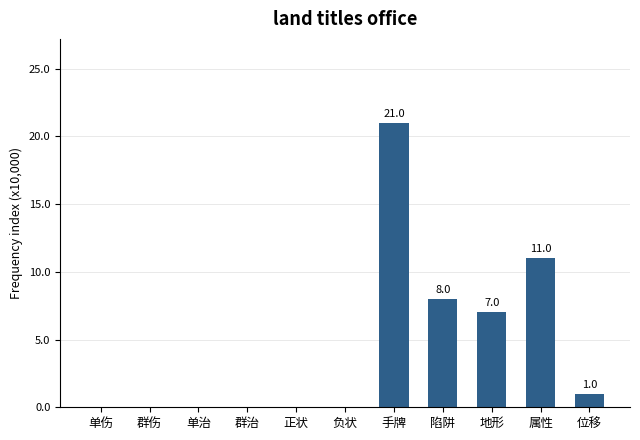

The chart shows a value of 8 at 陷阱. True or false?

True